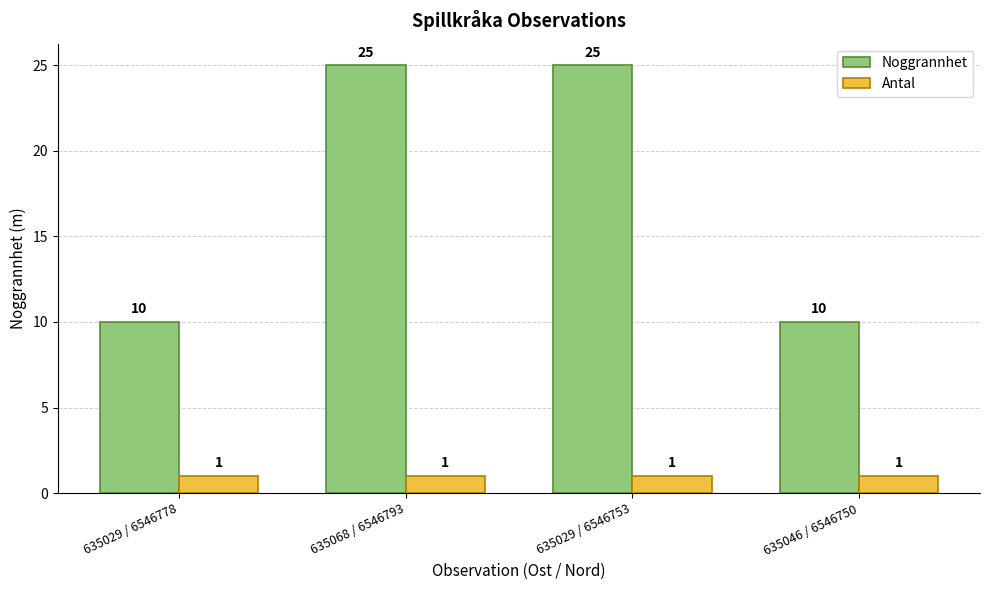

What is the spread (max minus min) of values at 635029 / 6546753?

24